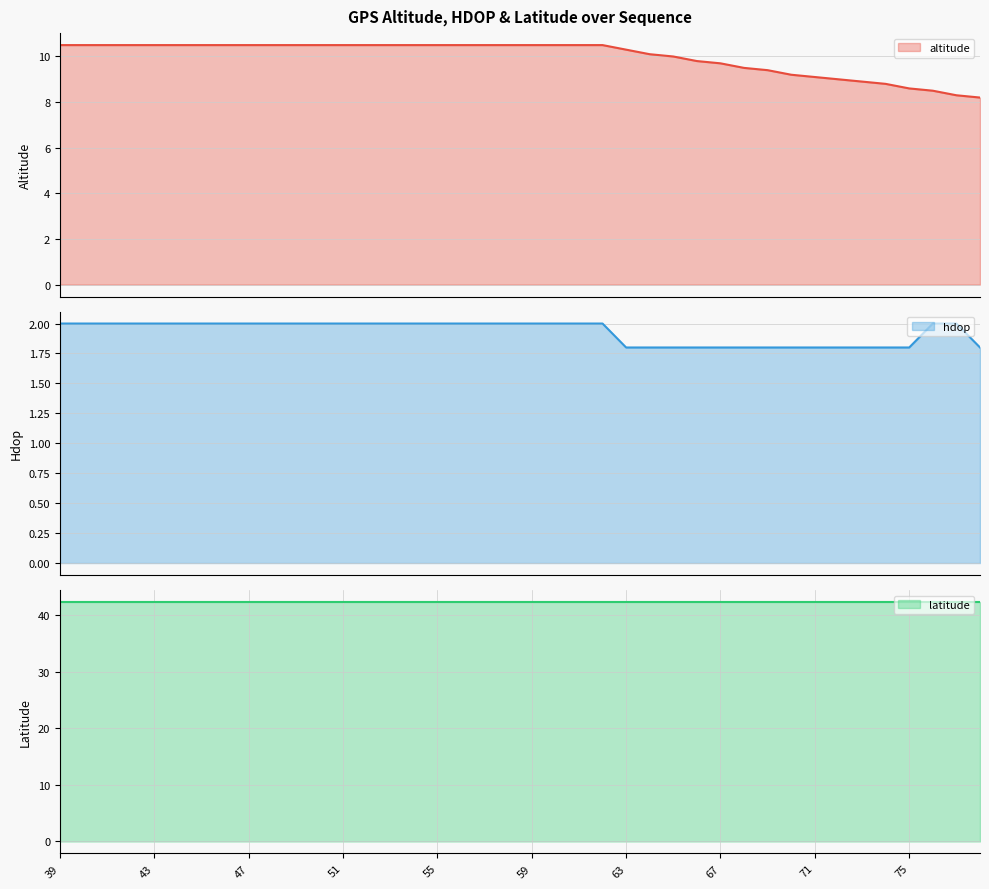

Reading right to left, what are all the values shown in this chart?

altitude (line): 8.2	8.3	8.5	8.6	8.8	8.9	9.0	9.1	9.2	9.4	9.5	9.7	9.8	10.0	10.1	10.3	10.5	10.5	10.5	10.5	10.5	10.5	10.5	10.5	10.5	10.5	10.5	10.5	10.5	10.5	10.5	10.5	10.5	10.5	10.5	10.5	10.5	10.5	10.5	10.5
hdop (line): 1.8	2.0	2.0	1.8	1.8	1.8	1.8	1.8	1.8	1.8	1.8	1.8	1.8	1.8	1.8	1.8	2.0	2.0	2.0	2.0	2.0	2.0	2.0	2.0	2.0	2.0	2.0	2.0	2.0	2.0	2.0	2.0	2.0	2.0	2.0	2.0	2.0	2.0	2.0	2.0
latitude (line): 42.3	42.3	42.3	42.3	42.3	42.3	42.3	42.3	42.3	42.3	42.3	42.3	42.3	42.3	42.3	42.3	42.3	42.3	42.3	42.3	42.3	42.3	42.3	42.3	42.3	42.3	42.3	42.3	42.3	42.3	42.3	42.3	42.3	42.3	42.3	42.3	42.3	42.3	42.3	42.3